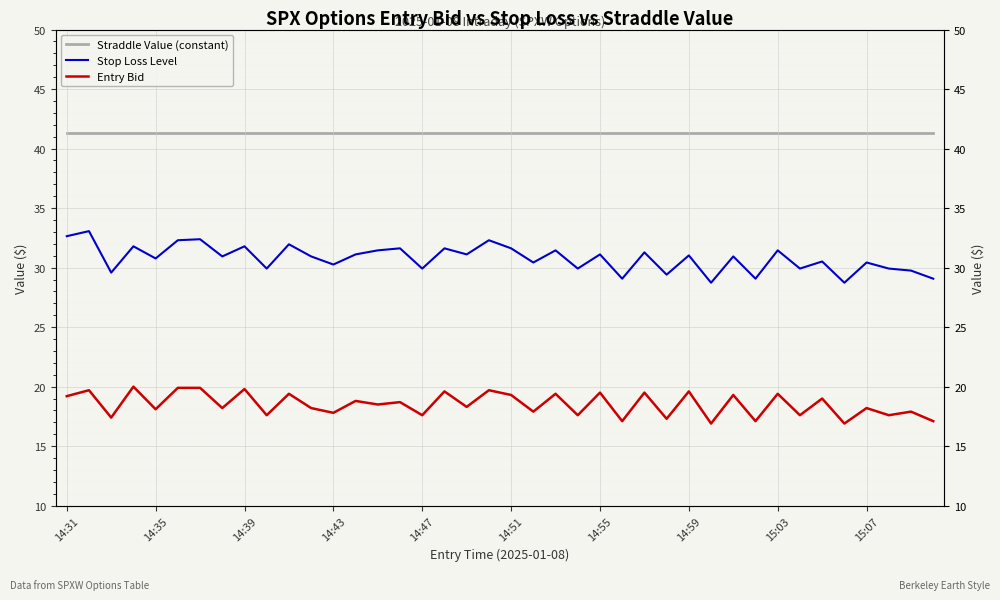

What are all the series names shown in the legend?

Straddle Value (constant), Stop Loss Level, Entry Bid